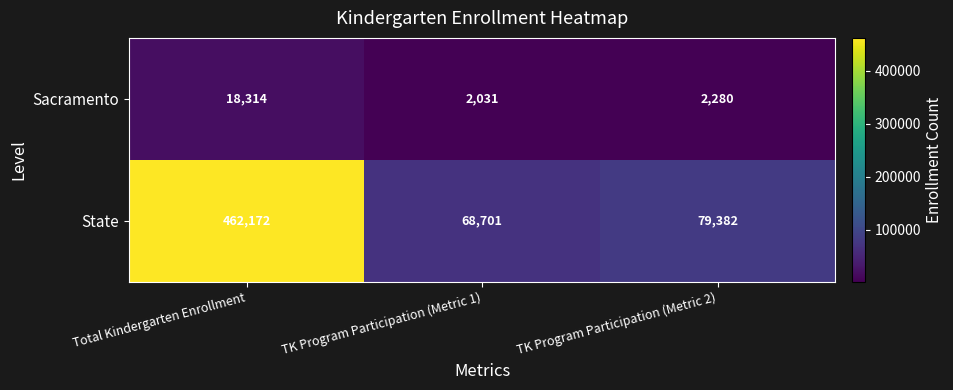

At which category is the sum across all series the highest?

Total Kindergarten Enrollment